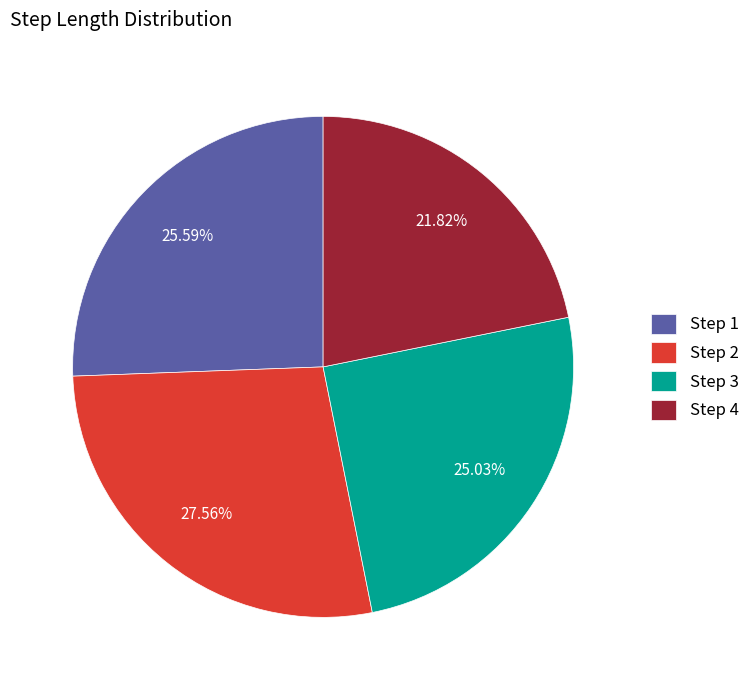

Is there any slice that represents more than half of the pie?

No